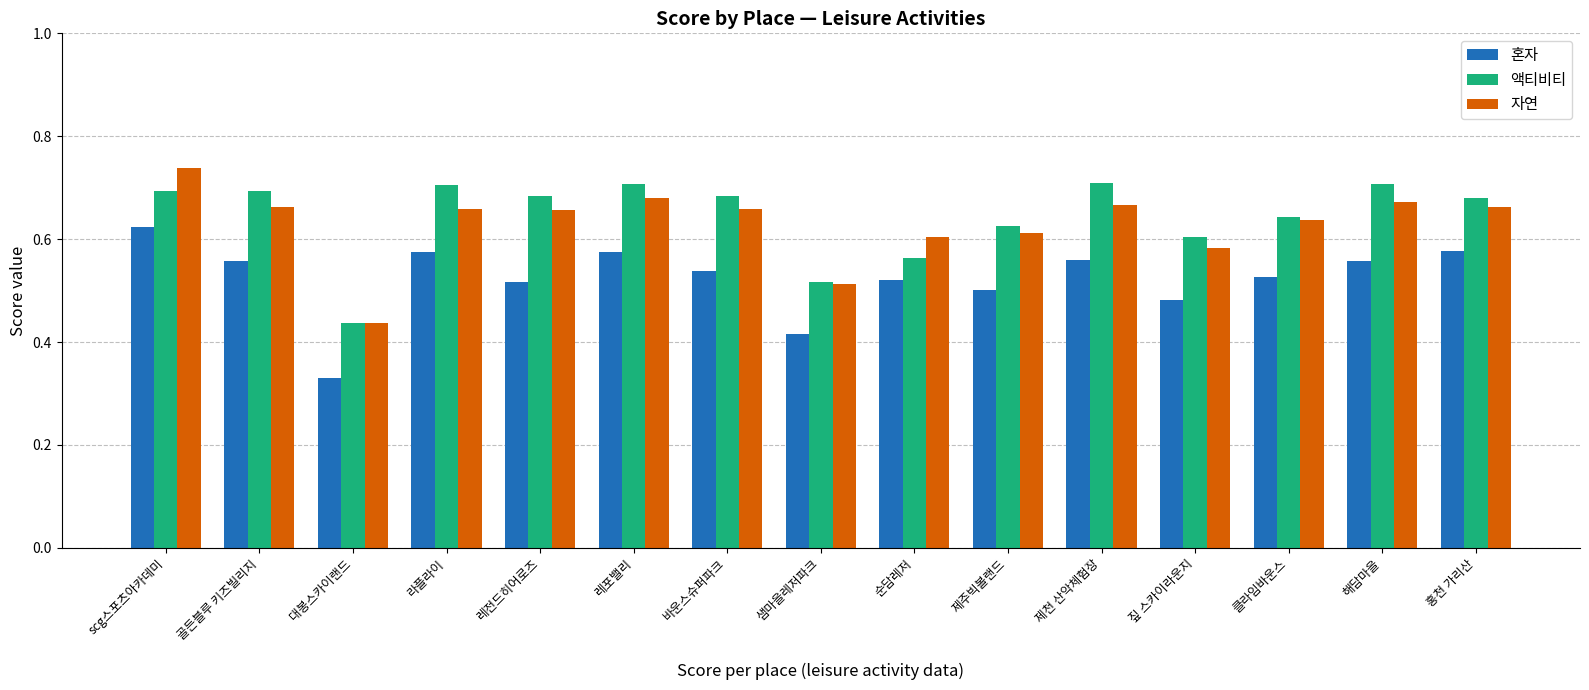

At which label does 혼자 reach its minimum?

대봉스카이랜드